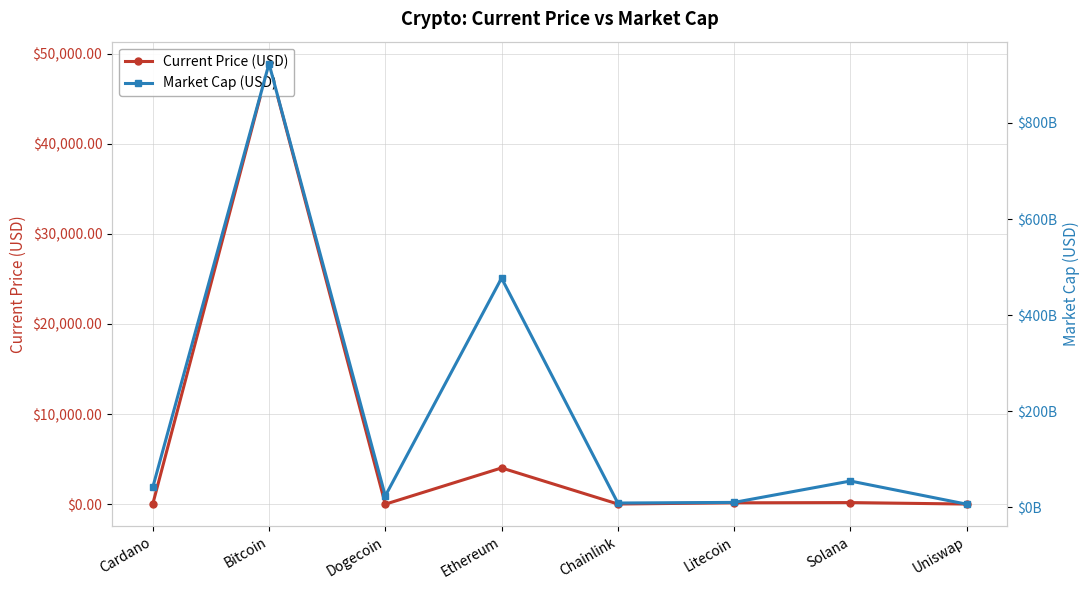

Is this an area chart (filled region under the line)?

No